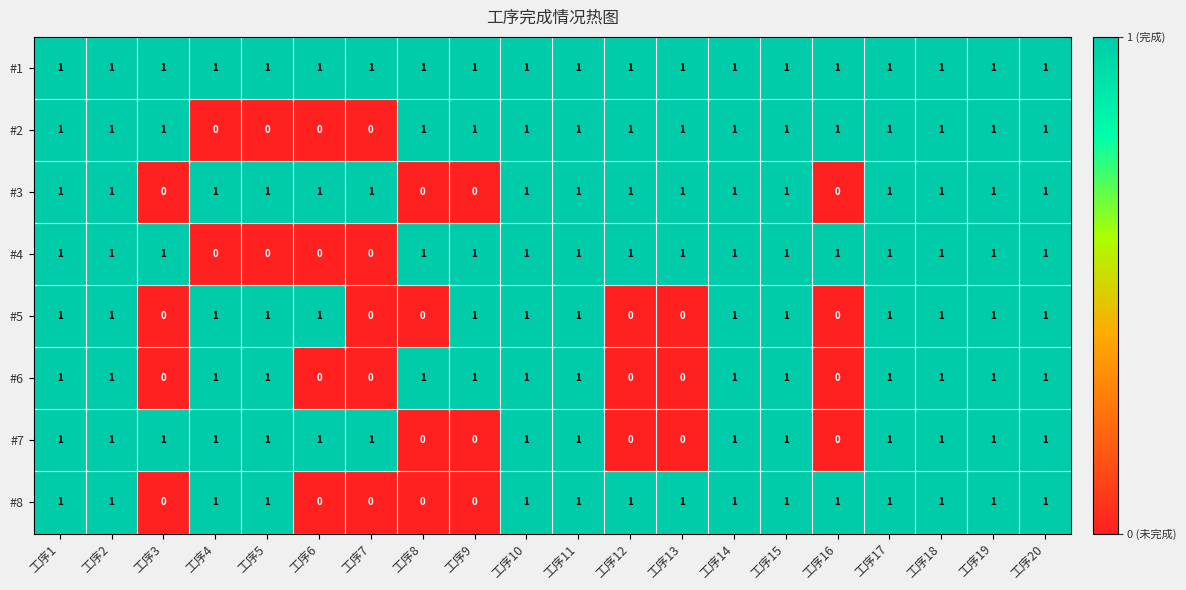

True or false: #1 has a value of 1 at 工序5.

True